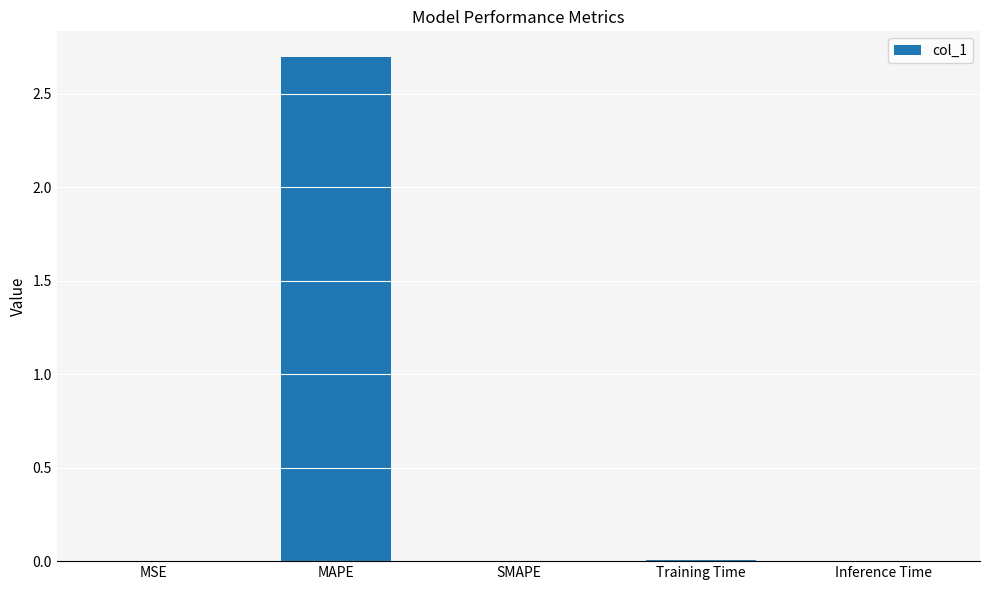

At which category does the chart reach its peak across all series?

MAPE